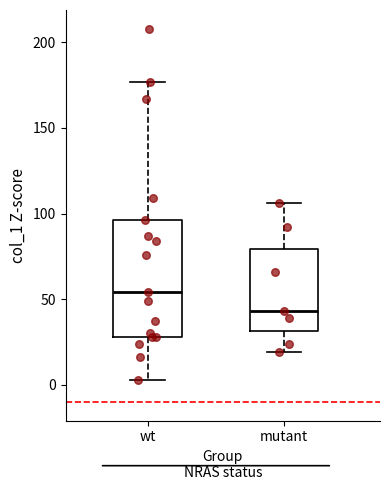

Reading left to right, read every box against the y-axis: the position of its median line, the range the box covers, and the ends of its whiskers. The values are not printed on the chart, so give them approximately, as read against the axis.

wt: median 55, box 30 to 95, whiskers 5 to 175
mutant: median 45, box 30 to 80, whiskers 20 to 105